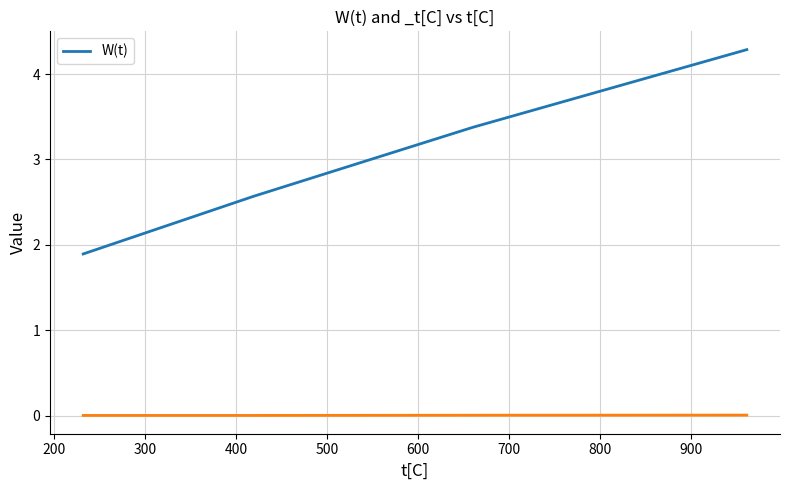

True or false: the data has more than 0 interior local peaks.

False